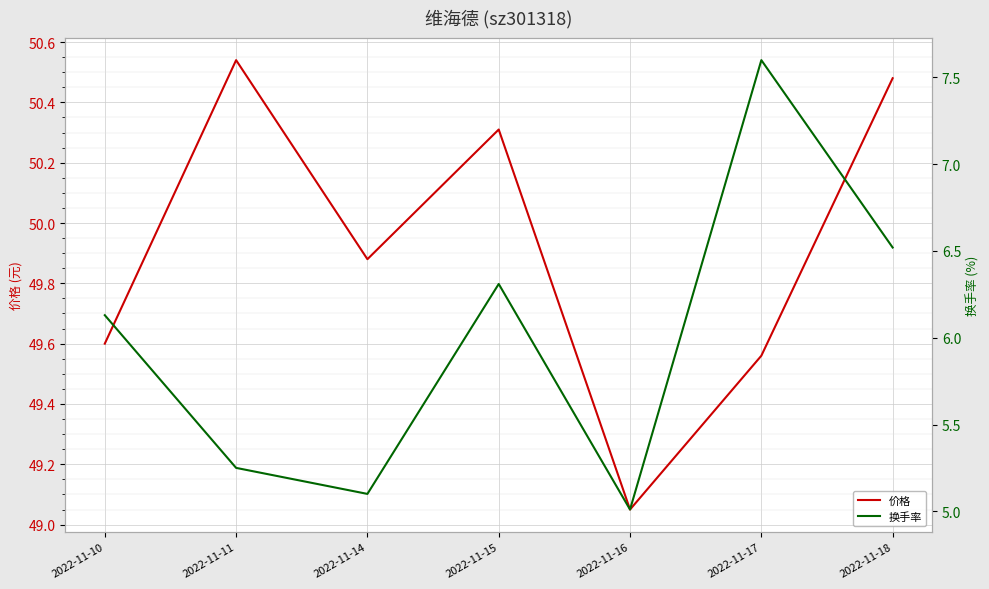

What is the minimum value for 换手率?

5.0